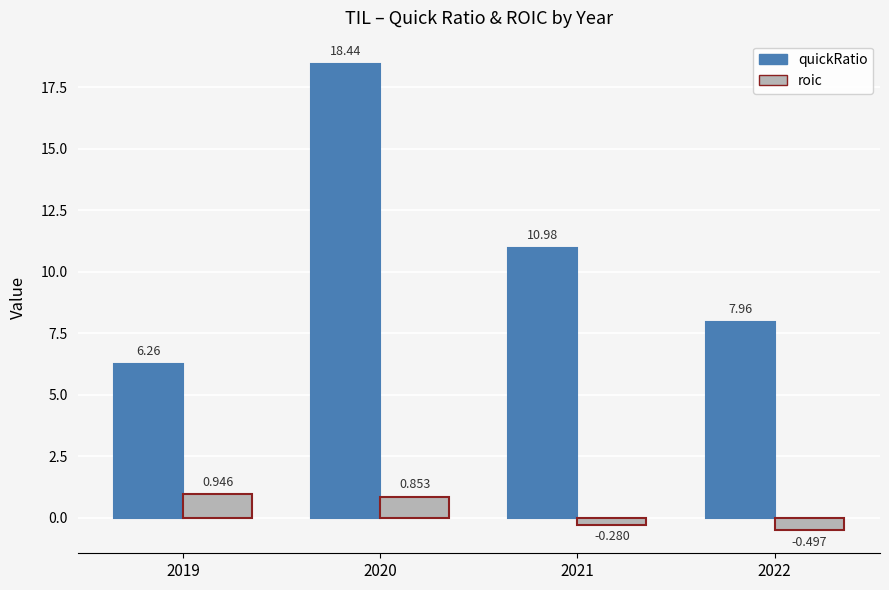

What is the difference between the maximum and minimum values in the quickRatio series?

12.2